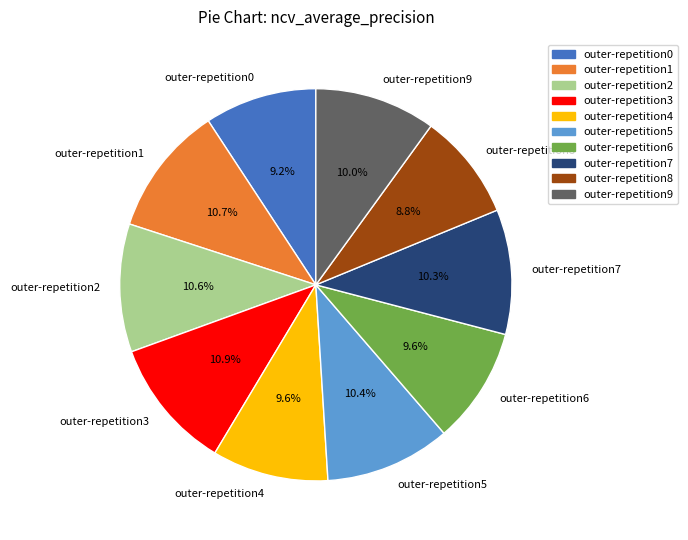

How many slices are in this pie chart?

10